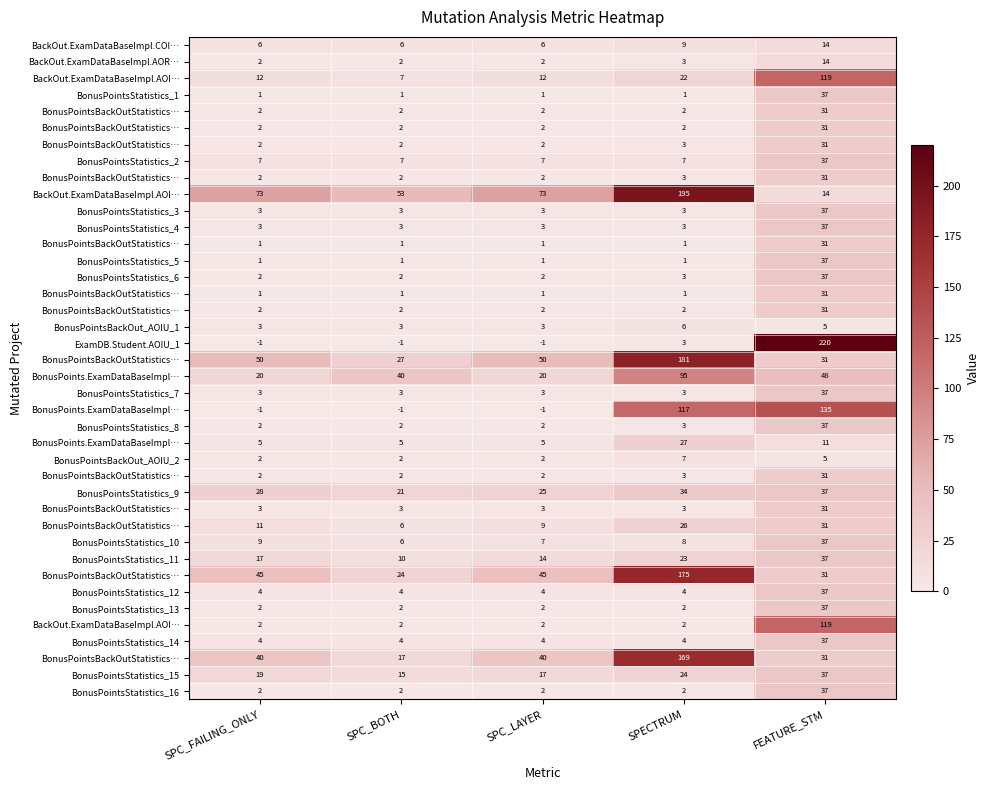

How many categories are shown in the chart?

5